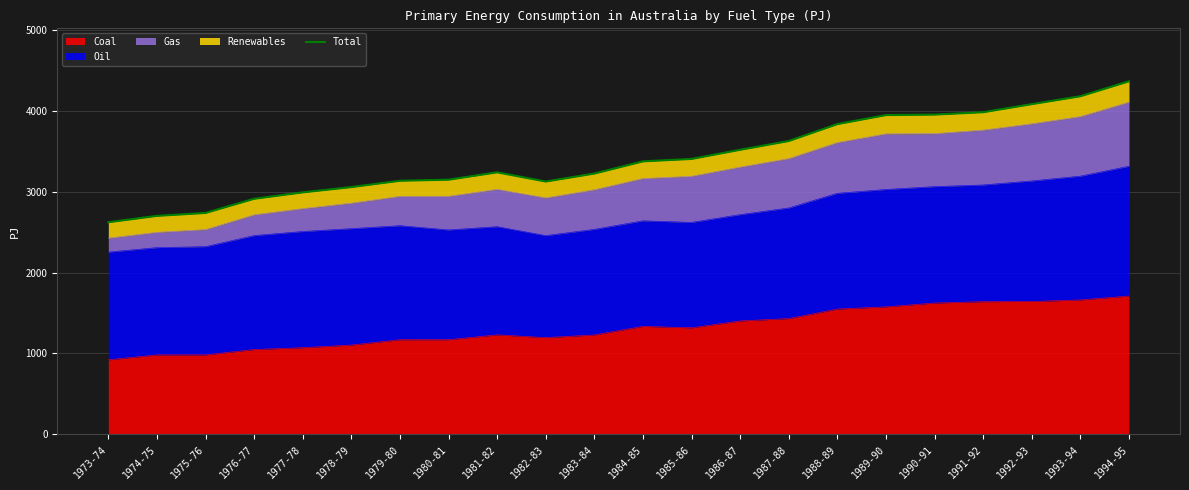

True or false: there are more than 2 points higher than both neighbors.

False